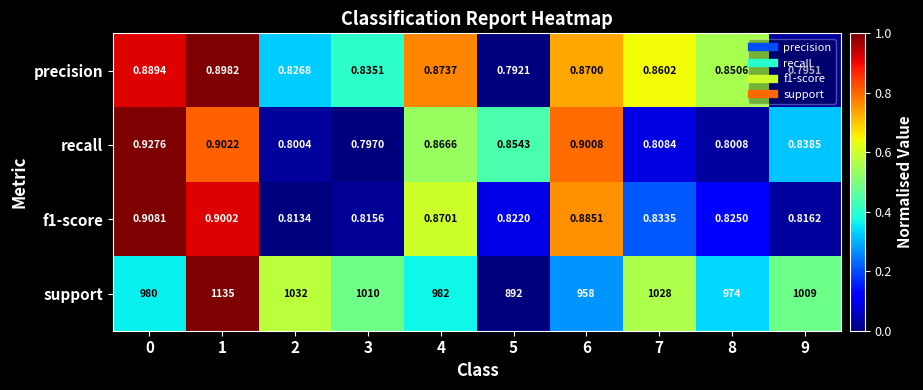

Which series has the widest spread of values?

support